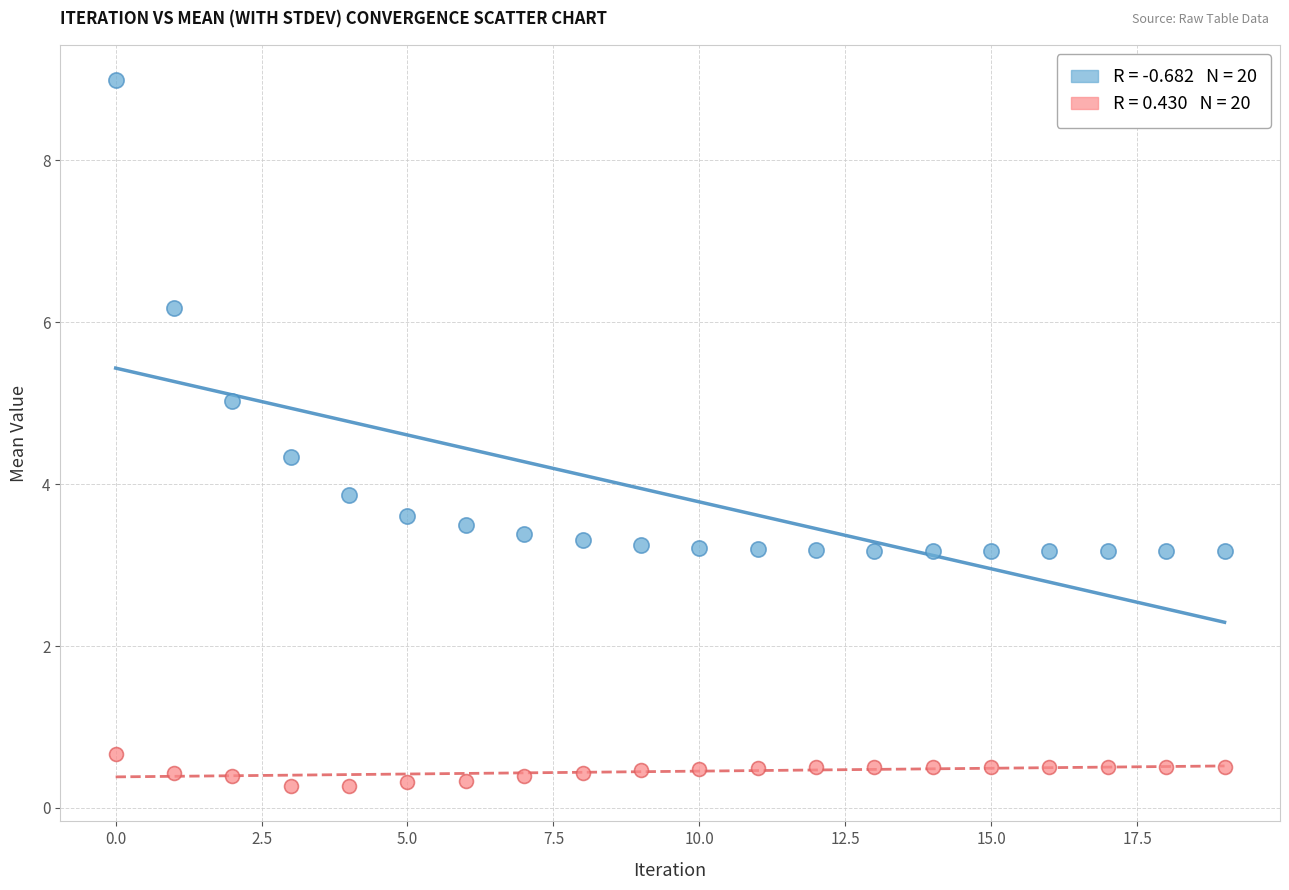

Across all data points, what is the range of Y values (max minus min)?

8.7